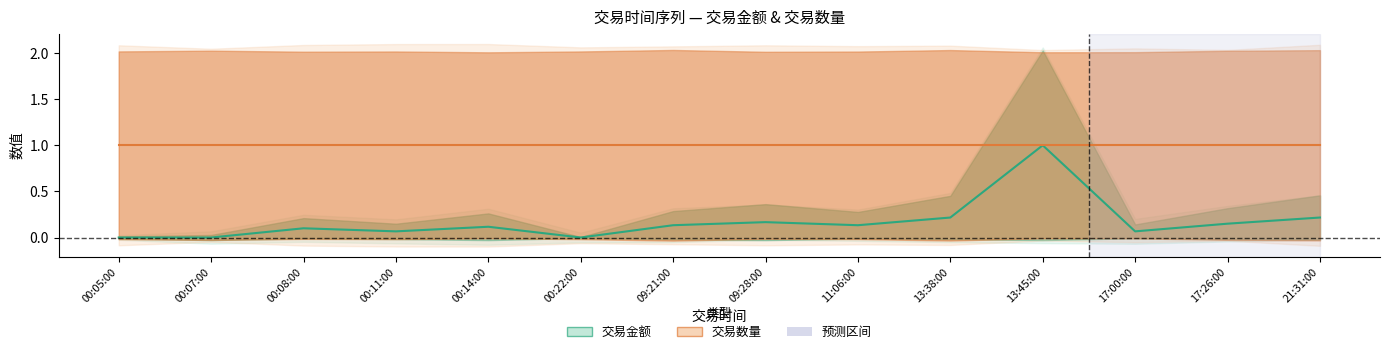

Which category has the lowest value across all series?

00:05:00